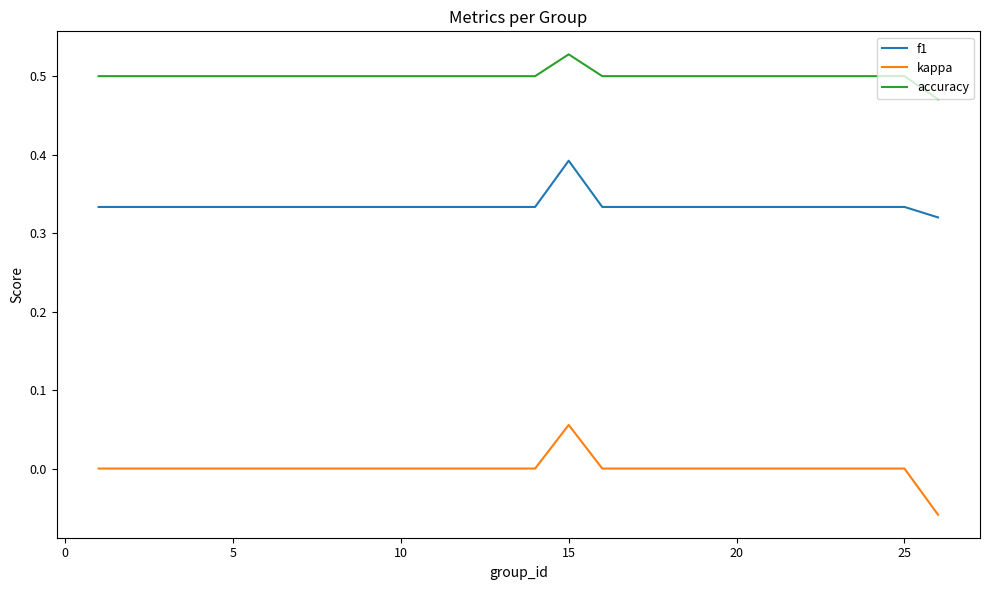

List the series in order of their peak value, lowest first.

kappa, f1, accuracy